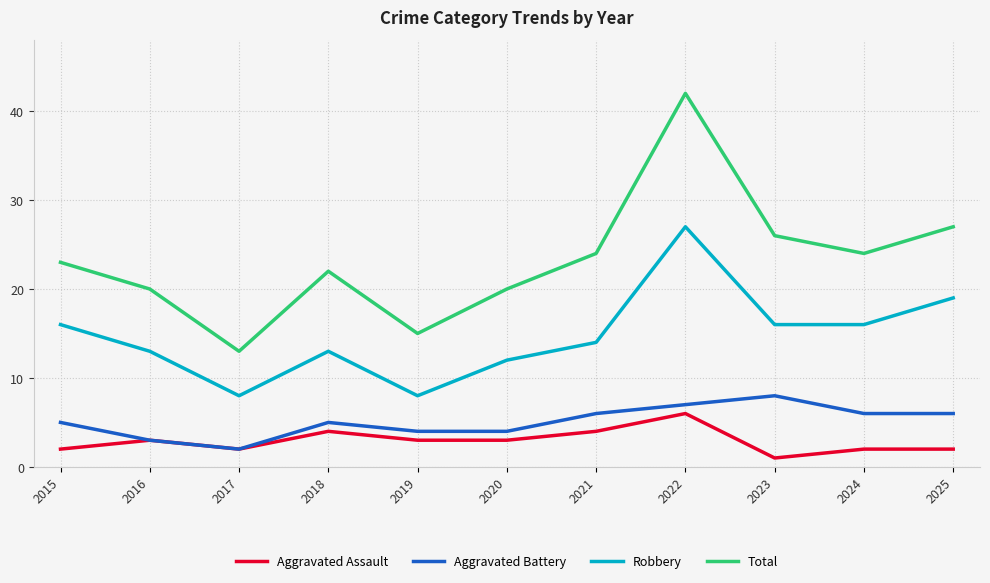

What is the maximum value for Aggravated Assault?

6